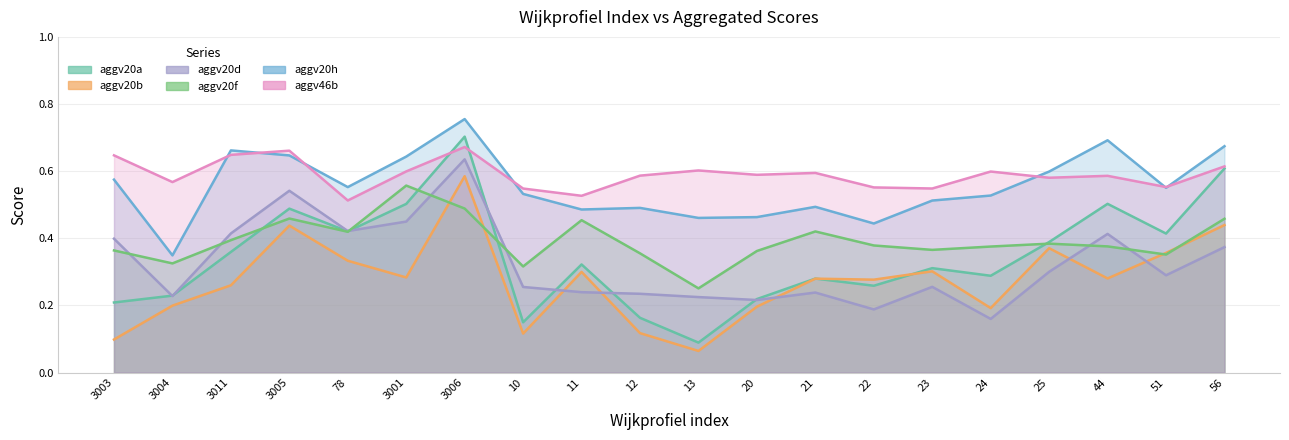

How many interior local valleys does the aggv20b series have?

6